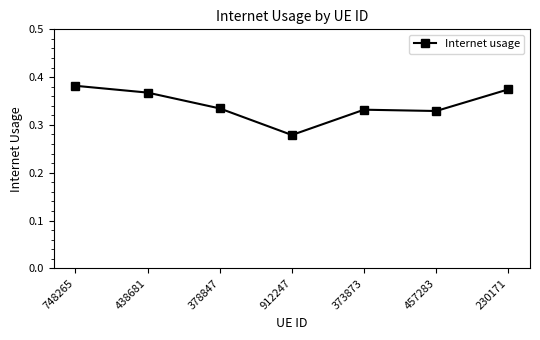

At which category does the data reach its first local peak?

373873